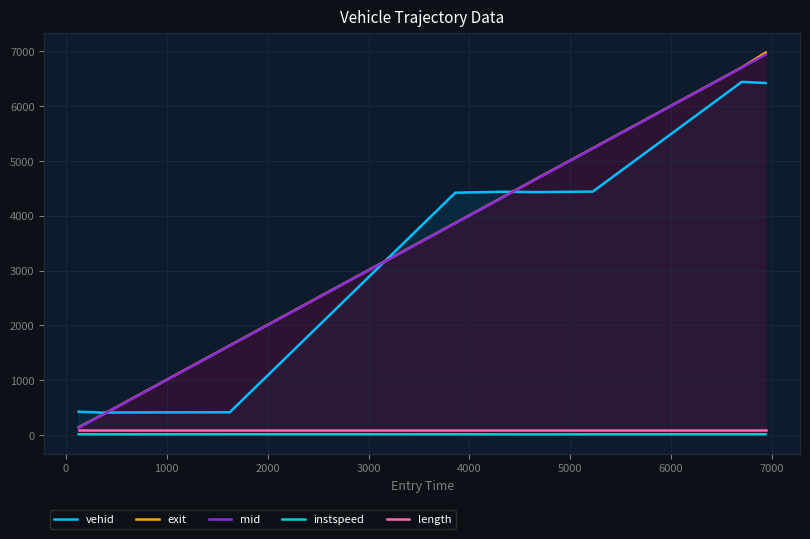

What is the maximum value for mid?

6941.5